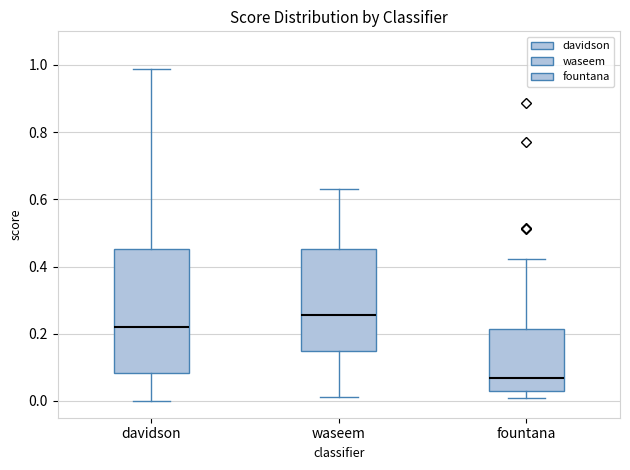

Which box is the tallest, from its lower edge to its upper edge?

davidson